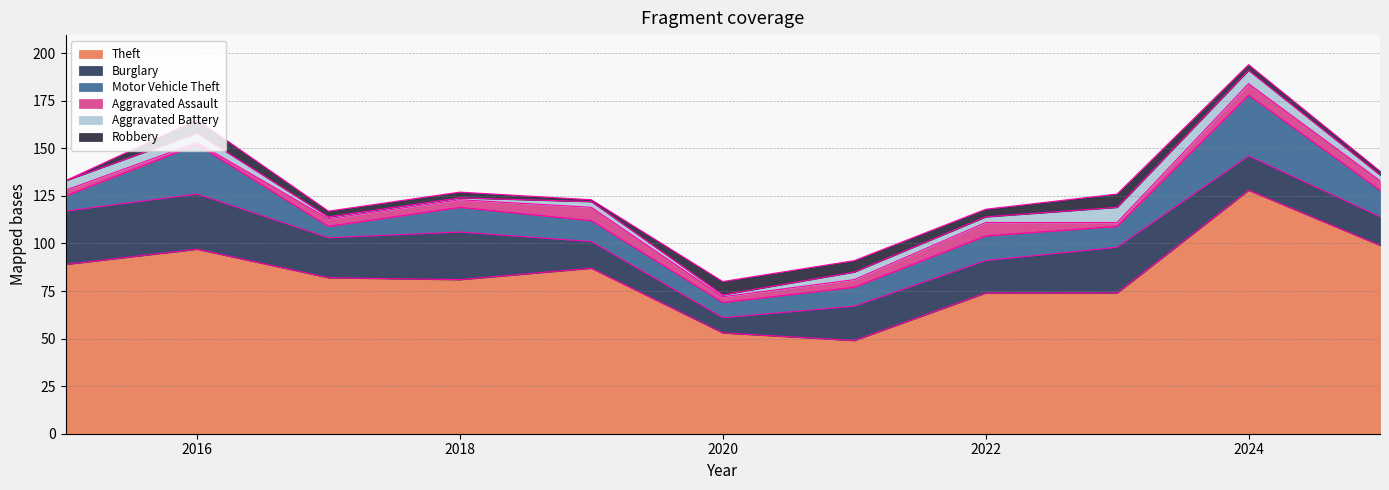

Rank the categories by Robbery value from highest to lowest.

2016, 2020, 2023, 2021, 2022, 2017, 2018, 2024, 2025, 2019, 2015